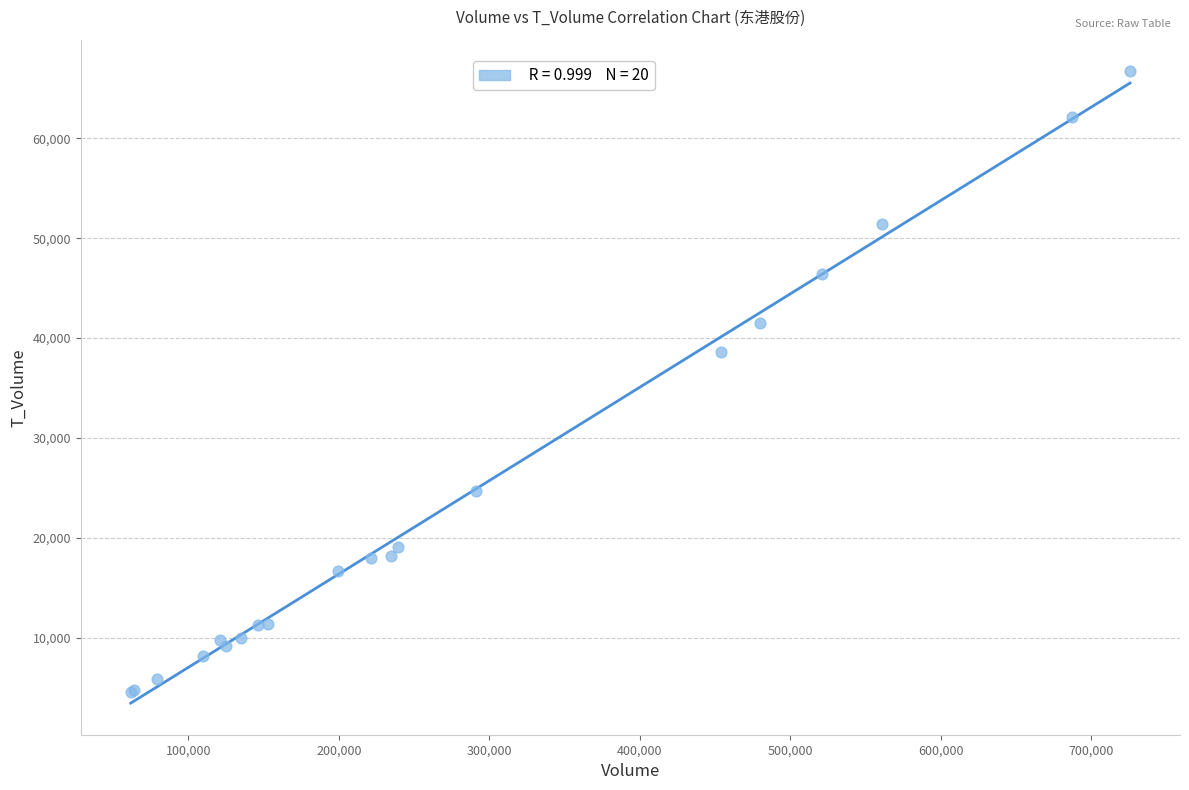

What Y value in the scatter plot is closest to 35610?

38575